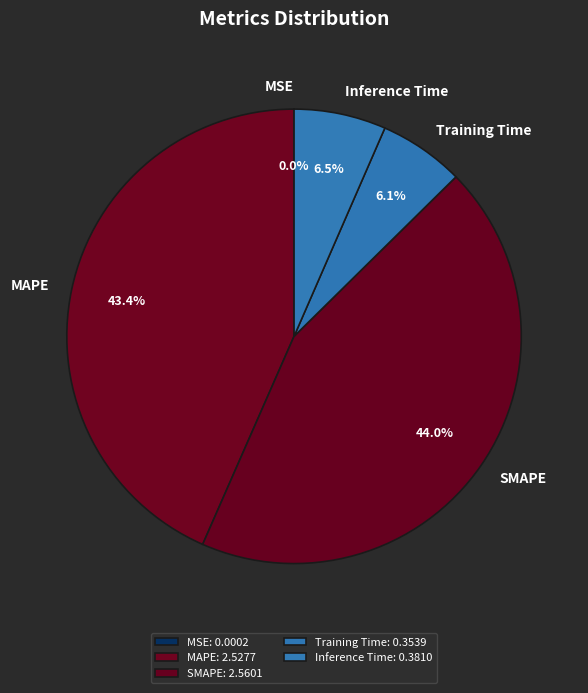

To the nearest percent, what is the average slice percentage?

20%